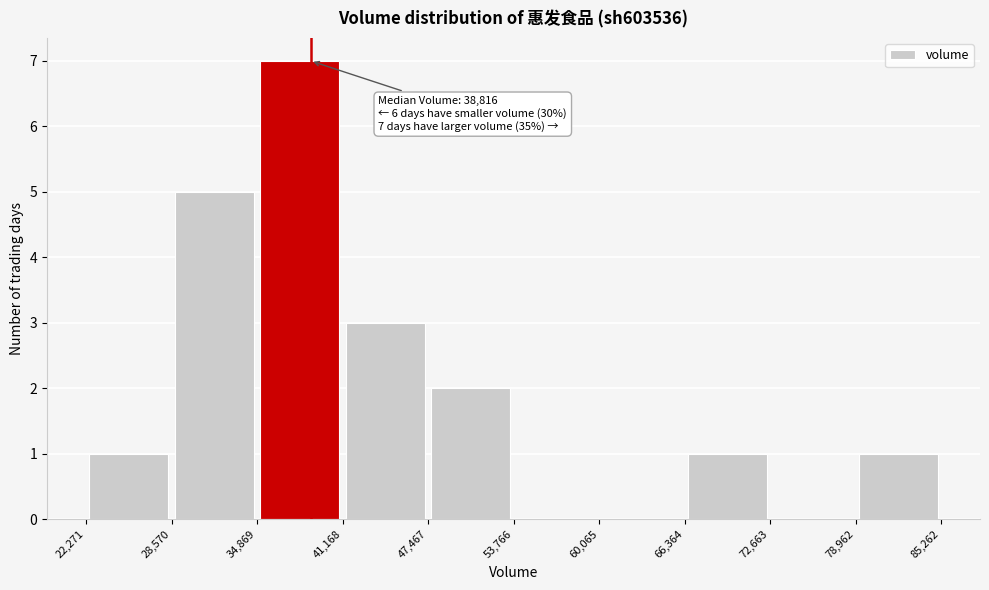

Over which range of the x-axis is the bar tallest?

34,869 to 41,168